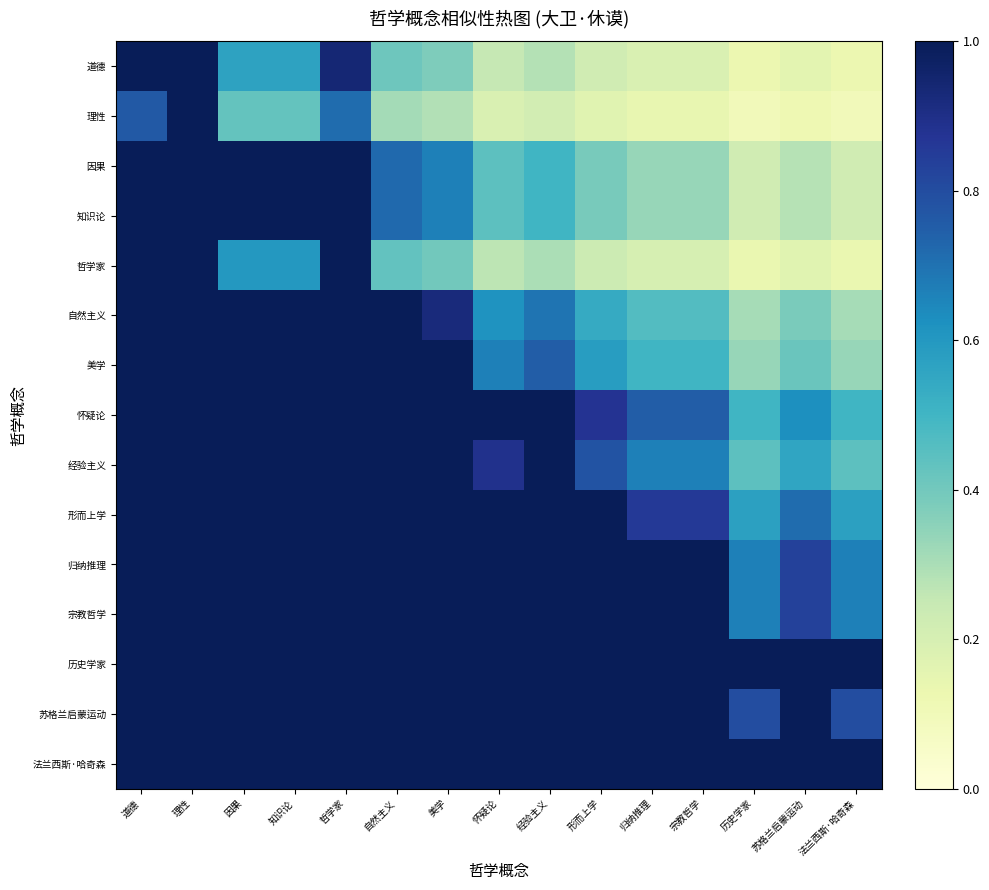

Between 苏格兰启蒙运动 and 自然主义, which is larger?

自然主义